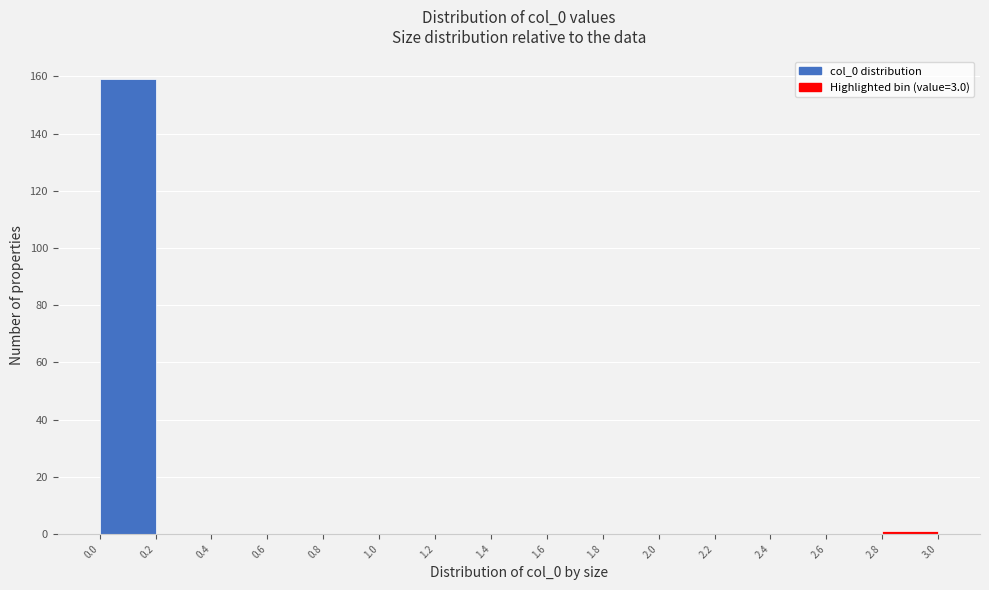

Reading left to right, transcribe this chart: for each bar, give the range it covers on the x-axis and its height. The values are not printed on the chart, so give them approximately, as read against the axis.

0.0 to 0.2: 160
0.2 to 0.4: 0
0.4 to 0.6: 0
0.6 to 0.8: 0
0.8 to 1.0: 0
1.0 to 1.2: 0
1.2 to 1.4: 0
1.4 to 1.6: 0
1.6 to 1.8: 0
1.8 to 2.0: 0
2.0 to 2.2: 0
2.2 to 2.4: 0
2.4 to 2.6: 0
2.6 to 2.8: 0
2.8 to 3.0: under 2